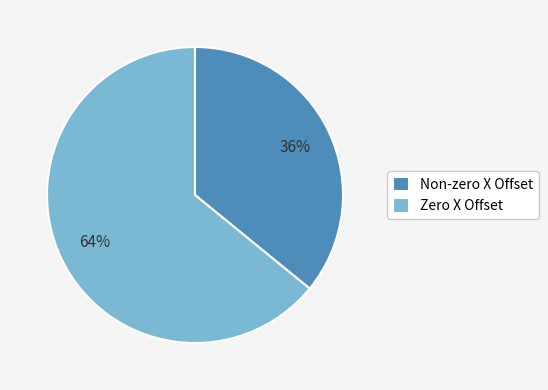

Is there a majority slice in this chart?

Yes